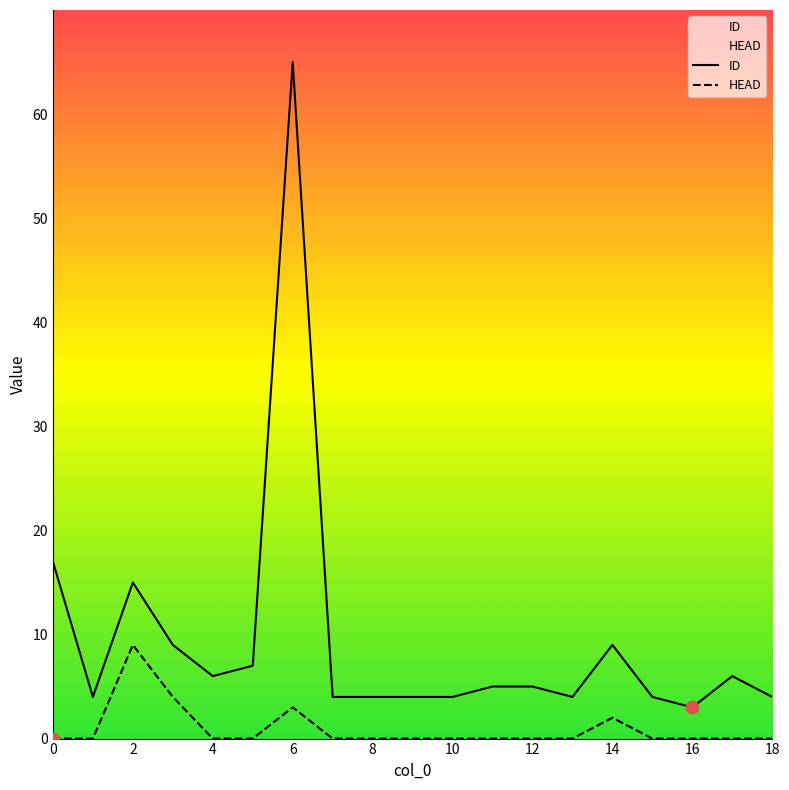

Which series has the largest total across all categories?

ID